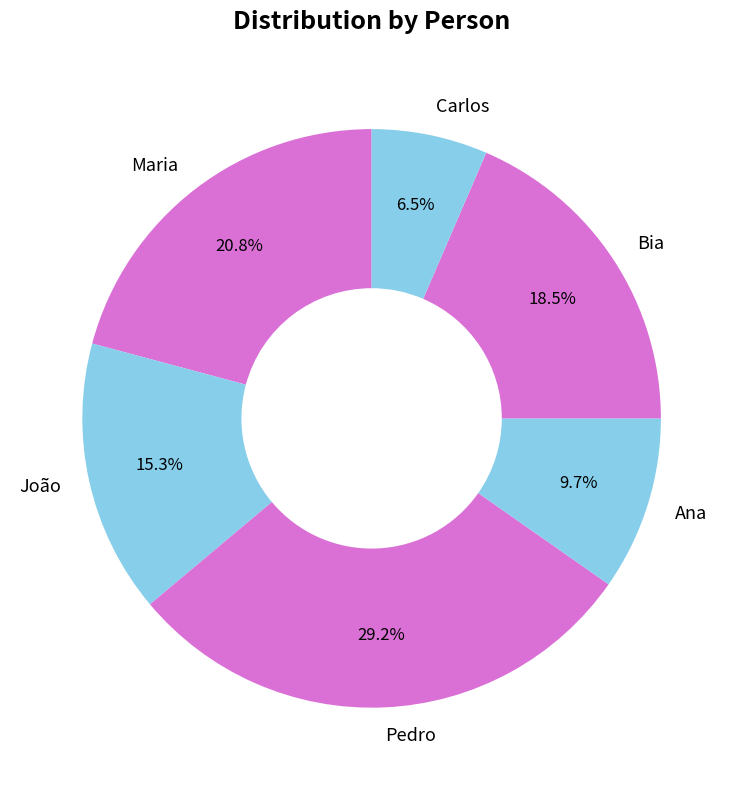

Does Ana account for over 50% of the chart?

No